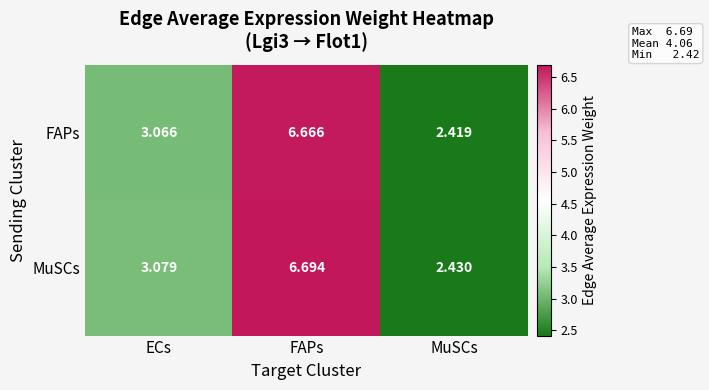

At which label does FAPs first exceed 3?

ECs